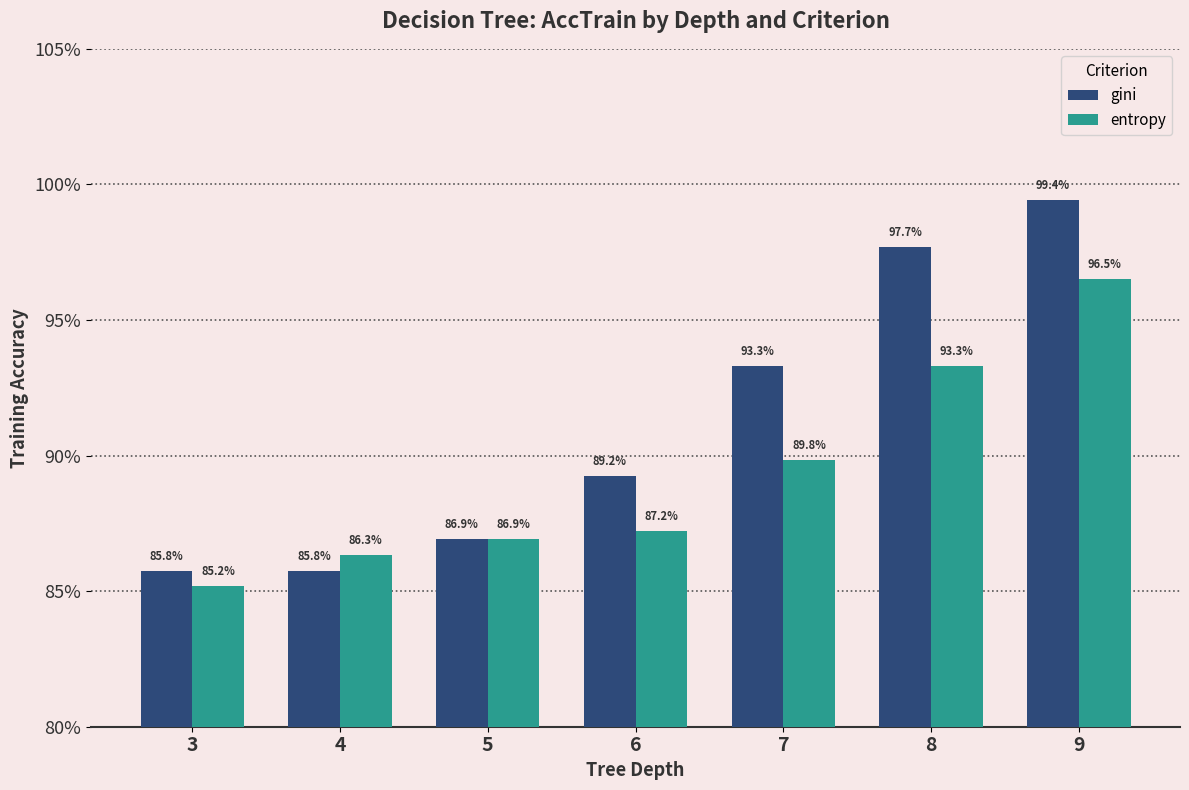

Does the chart contain any negative values?

No